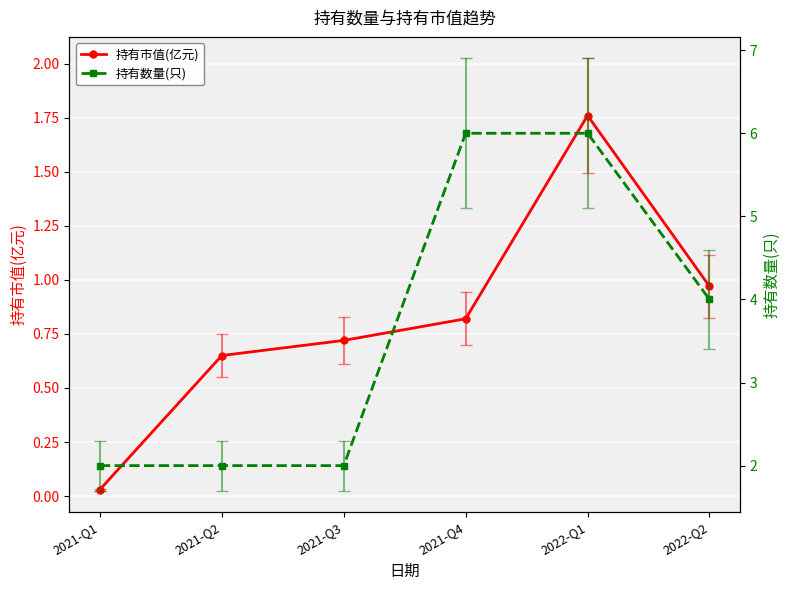

True or false: 持有市值(亿元) and 持有数量(只) cross at least once.

False